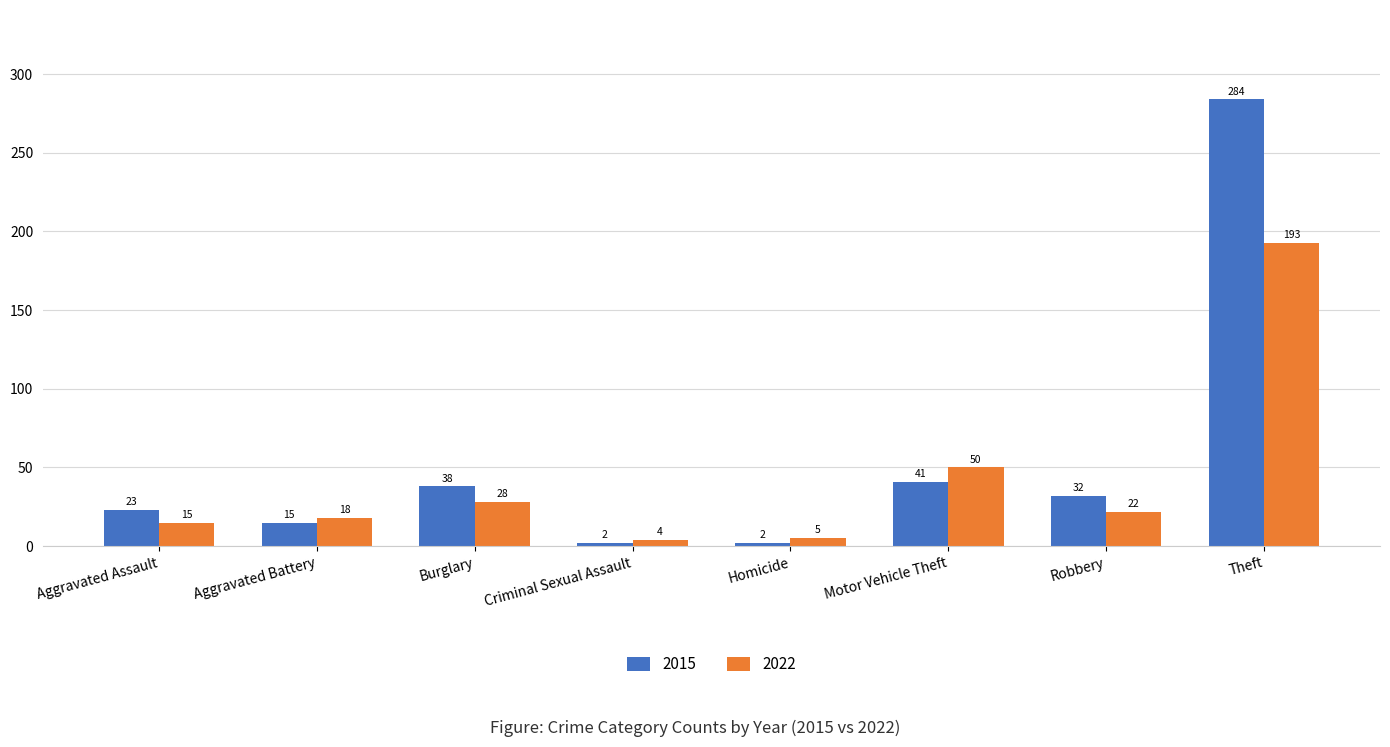

Which series has the largest total across all categories?

2015